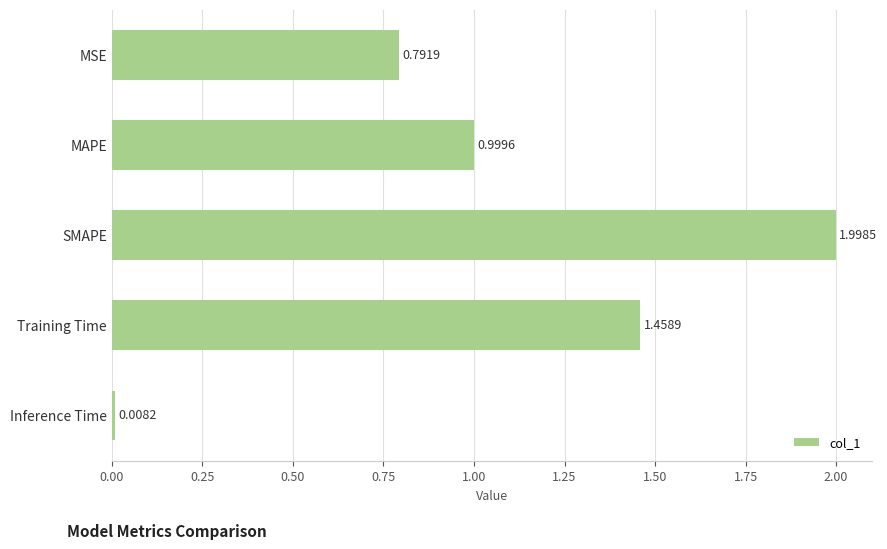

At which label is the value closest to 1?

MAPE